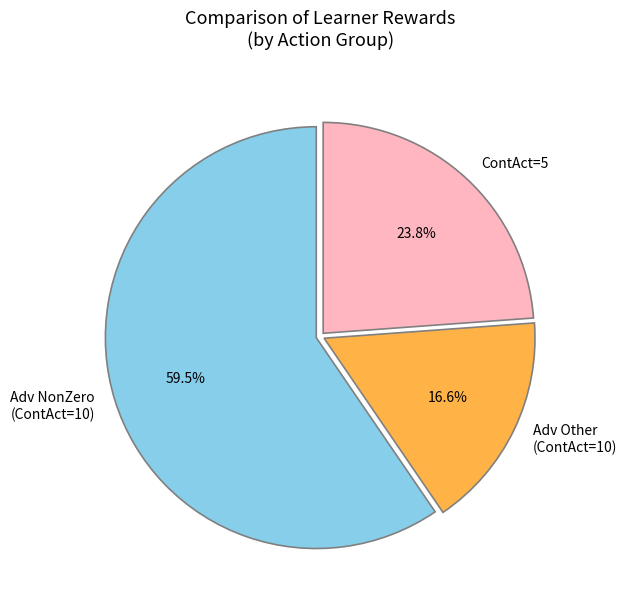

Which has a higher value, Adv NonZero (ContAct=10) or ContAct=5?

Adv NonZero (ContAct=10)